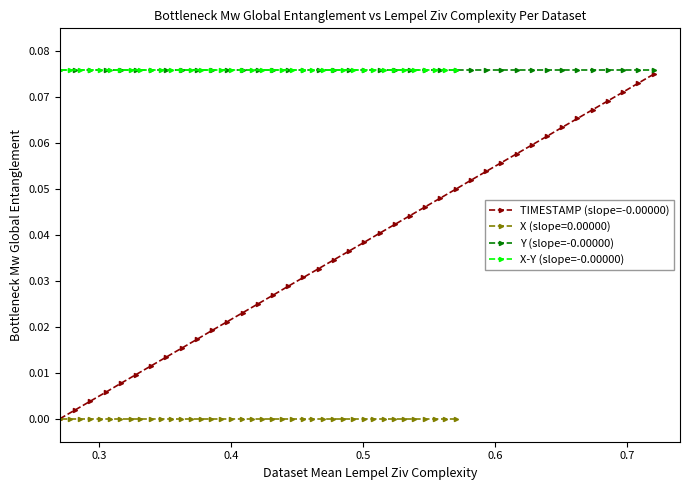

True or false: Y (slope=-0.00000) and TIMESTAMP (slope=-0.00000) intersect in this chart.

False